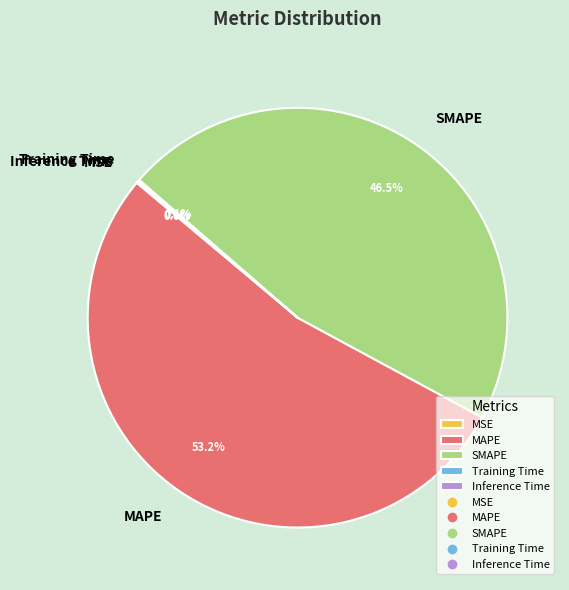

Does any single category account for the majority?

Yes